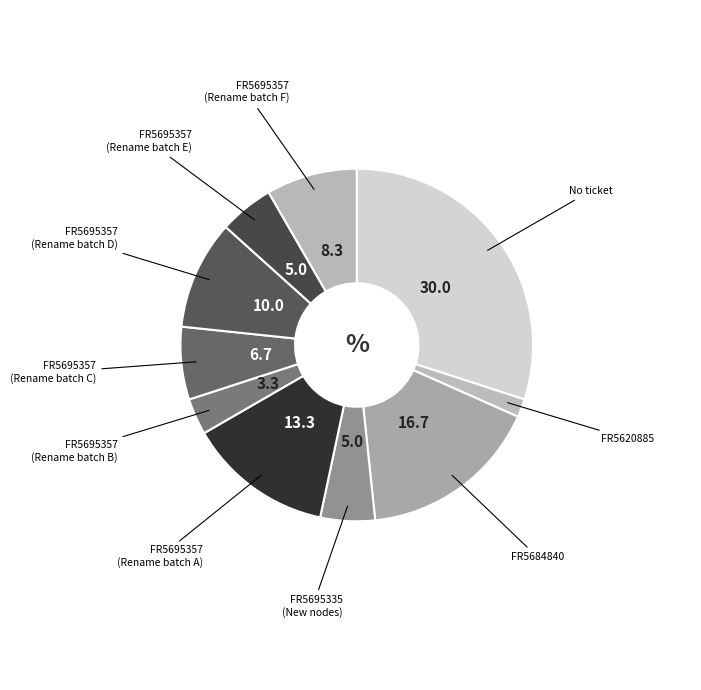

Count the number of slices in the pie.

10